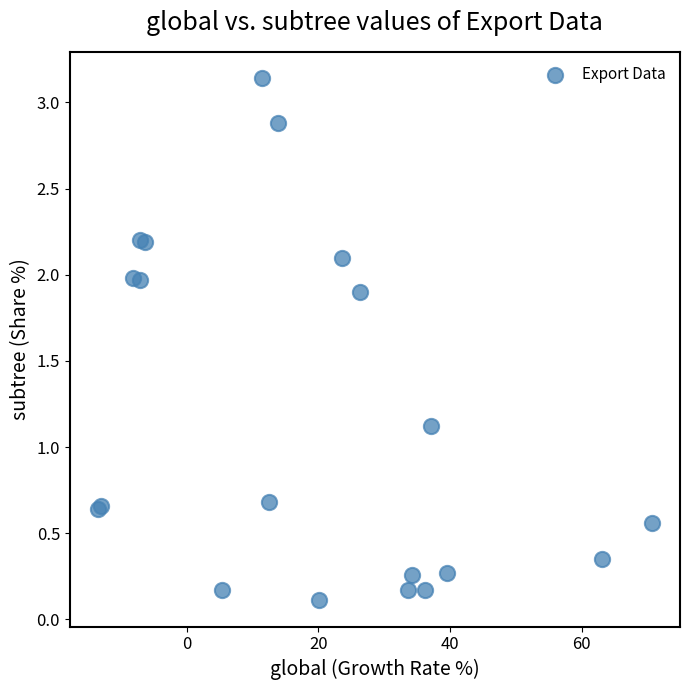

What Y value in the scatter plot is closest to 1?

1.1